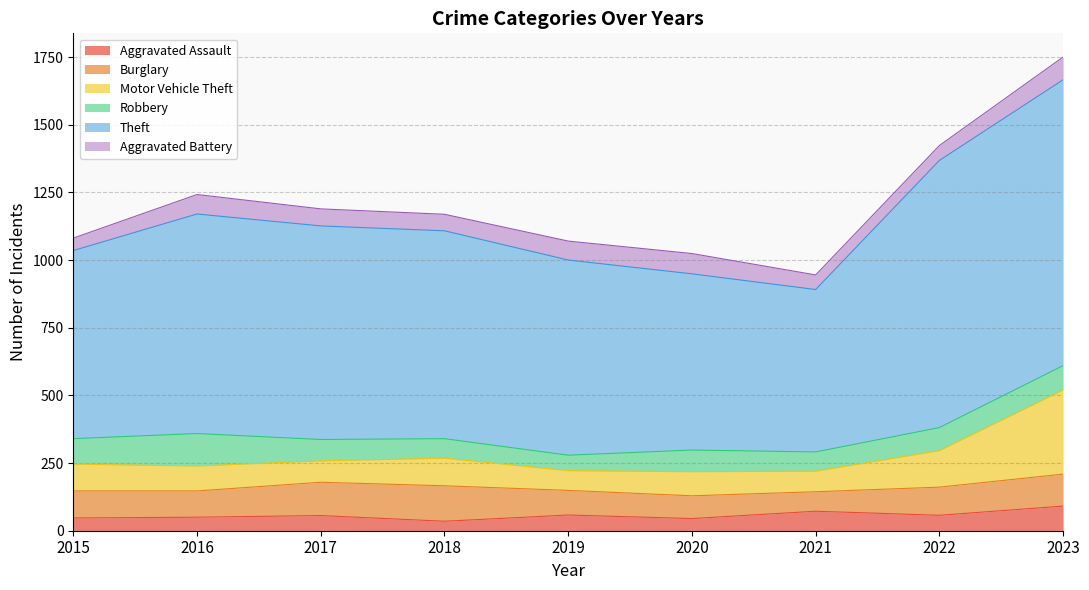

At which category is the sum across all series the highest?

2023